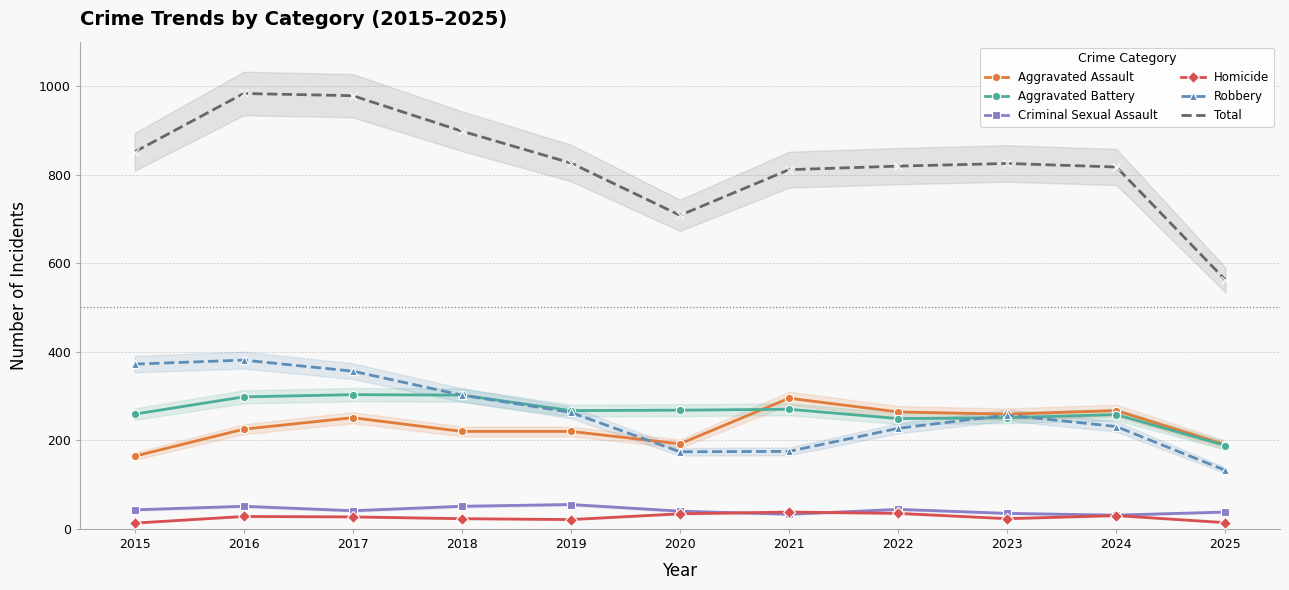

What are all the series names shown in the legend?

Aggravated Assault, Aggravated Battery, Criminal Sexual Assault, Homicide, Robbery, Total